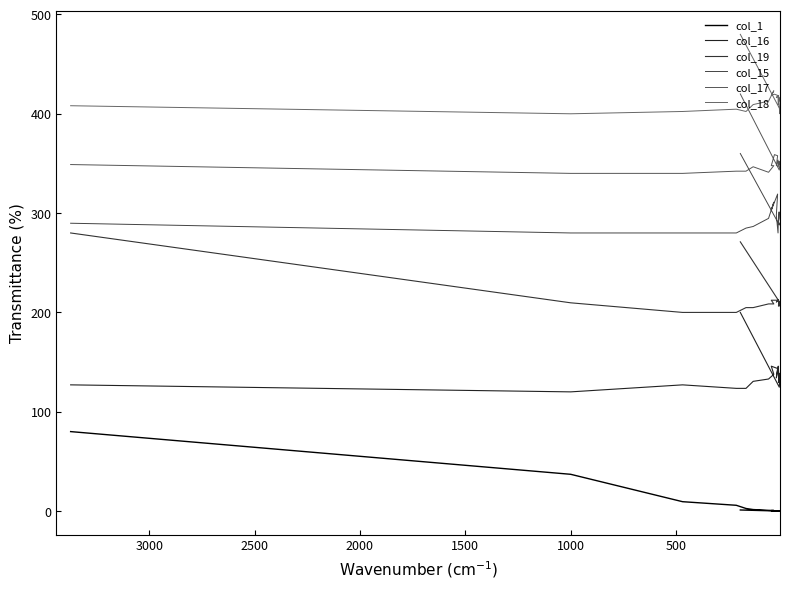

What is the value of the col_1 point at the 15th from the left?

0.1